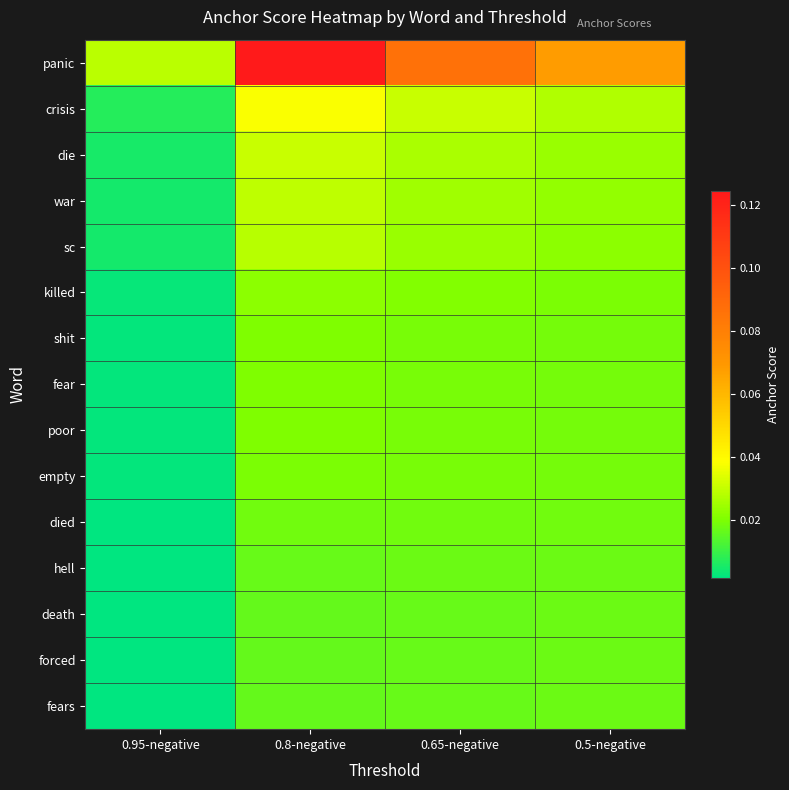

At which category is the sum across all series the highest?

0.8-negative